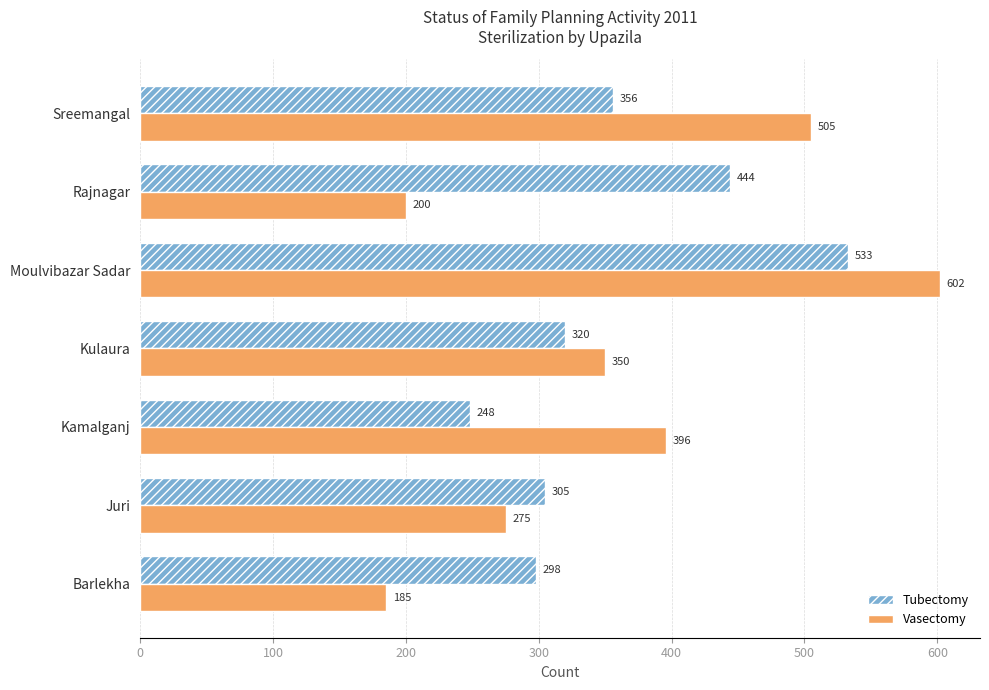

What is the difference between the second highest and minimum values in the Vasectomy series?

320